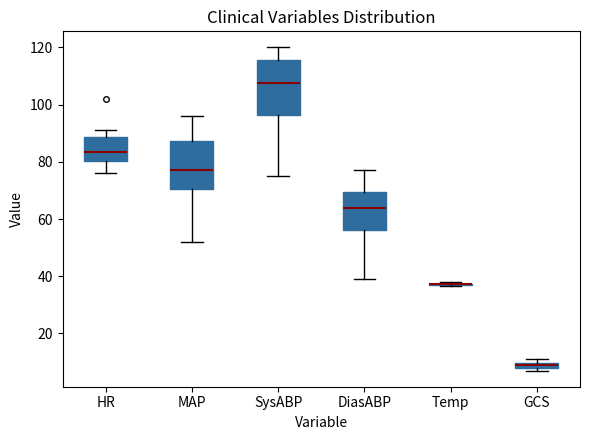

Where does the upper whisker of the box for HR end on the y-axis? The values are not printed on the chart, so give them approximately, as read against the axis.

92